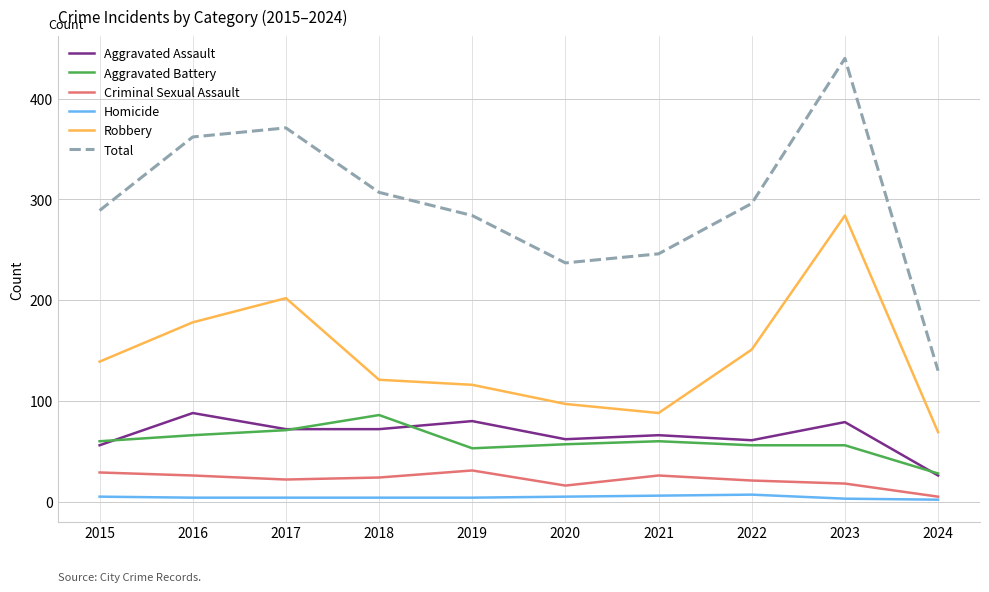

Is it true that Aggravated Assault equals 56 at 2015?

True